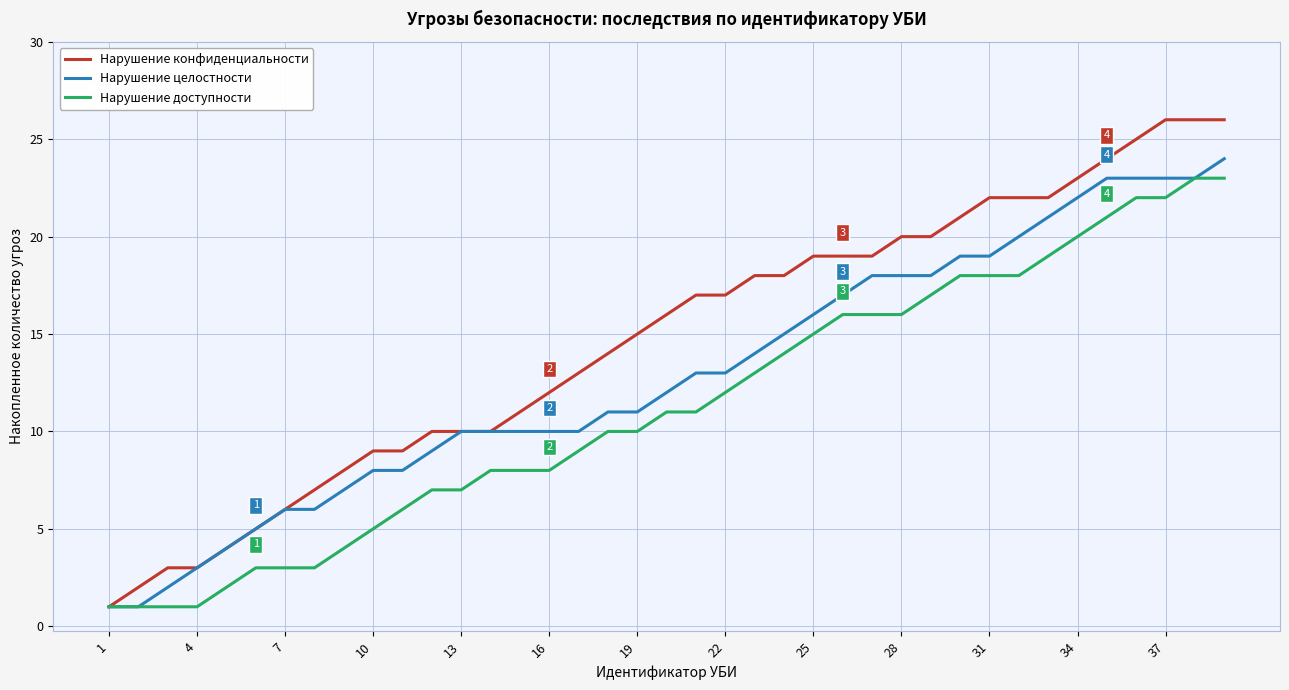

Which series has the widest spread of values?

Нарушение конфиденциальности